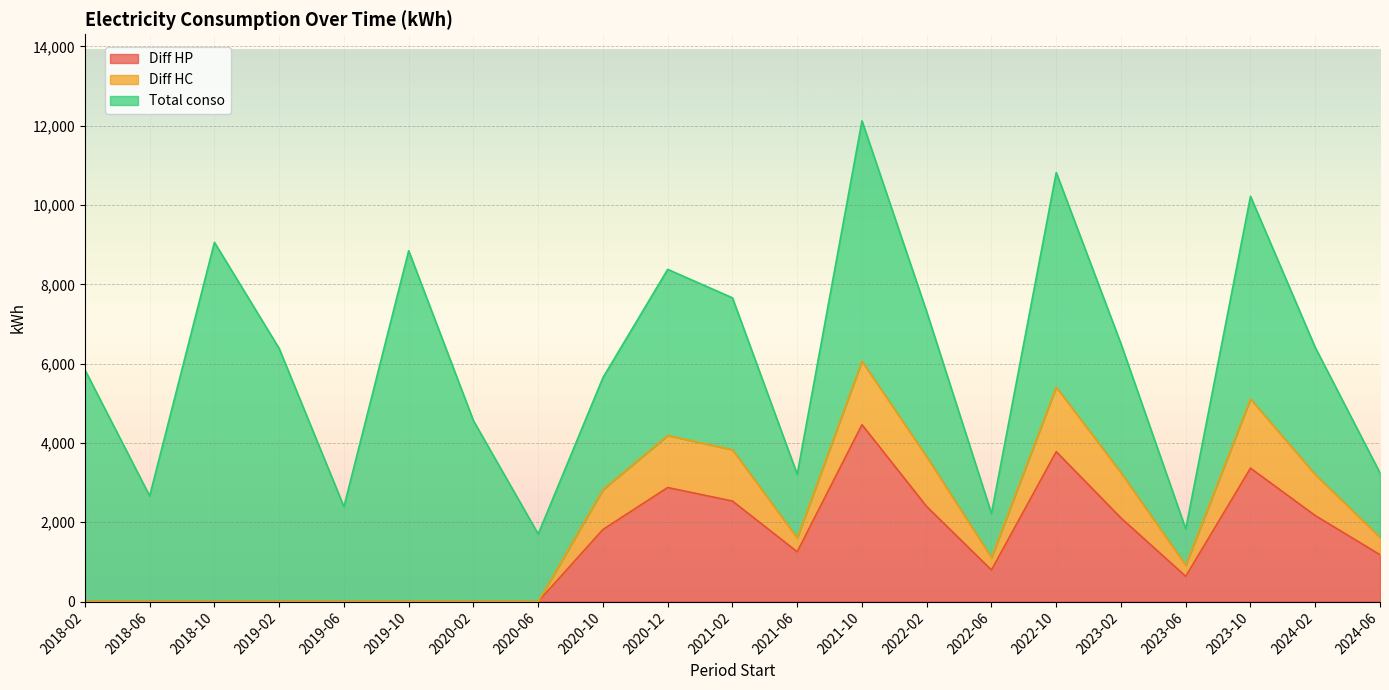

True or false: Diff HP and Diff HC cross at least once.

False